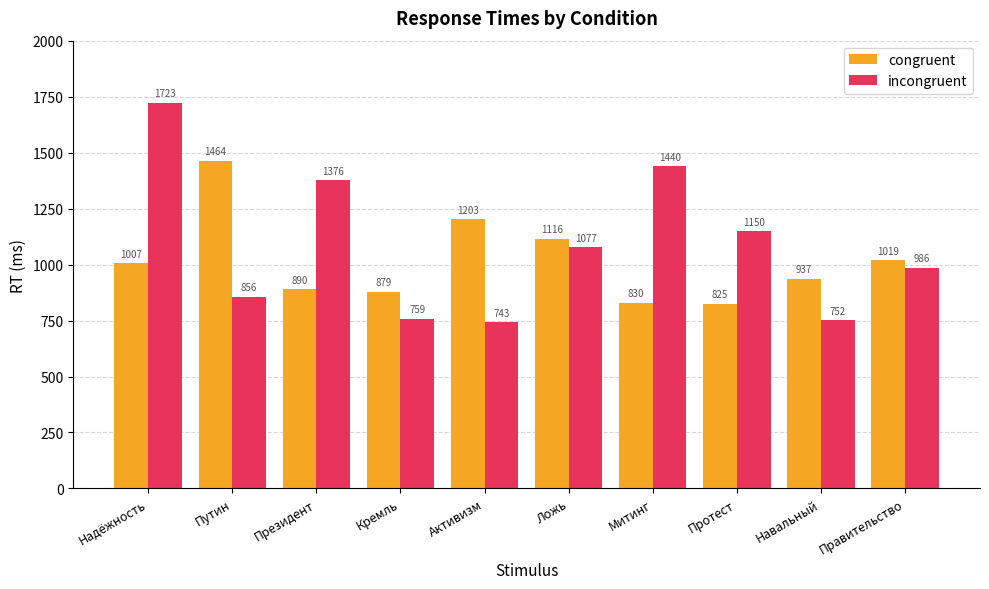

Which label corresponds to the largest value in the chart?

Надёжность